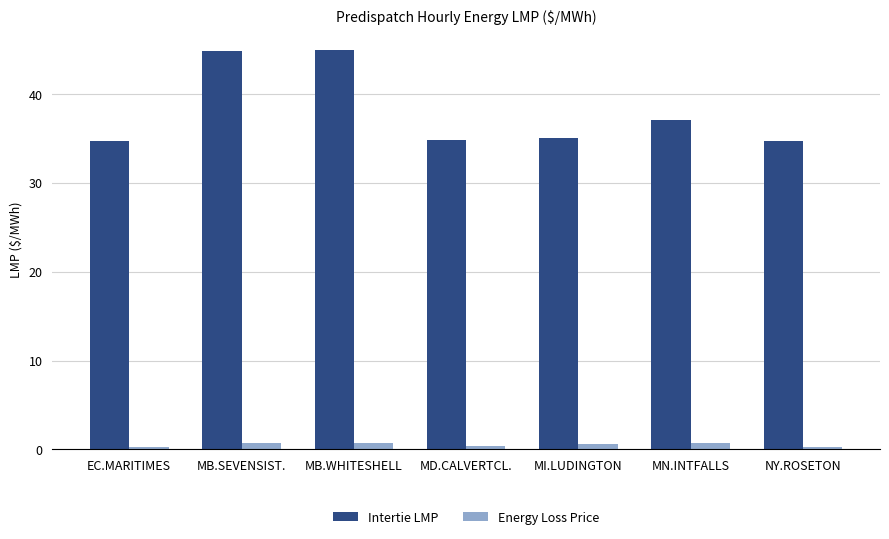

Between MB.SEVENSIST. and MI.LUDINGTON, which series saw the biggest shift?

Intertie LMP